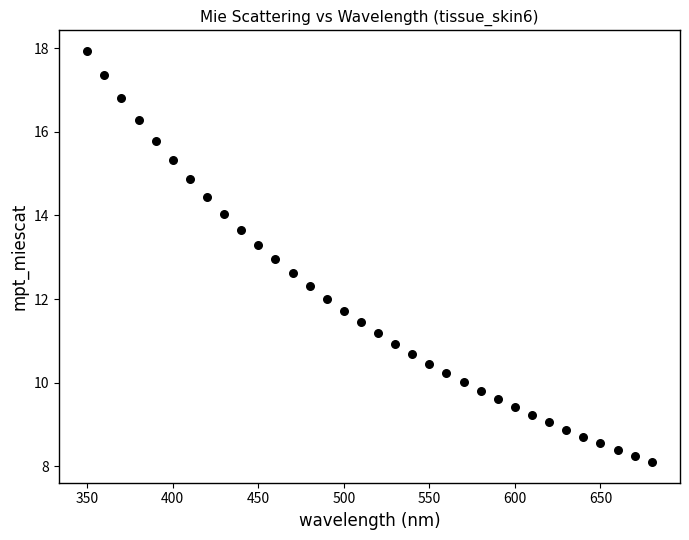

What is the range of X values (max minus min)?

330.0